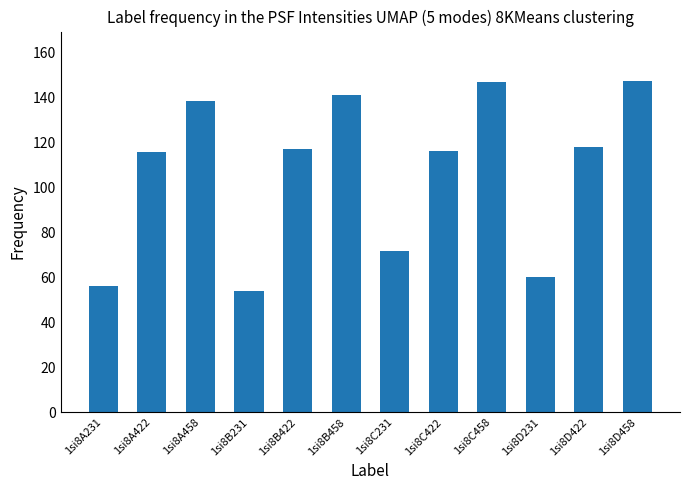

What is the sum of the values at 1si8C231 and 1si8B231?

125.3